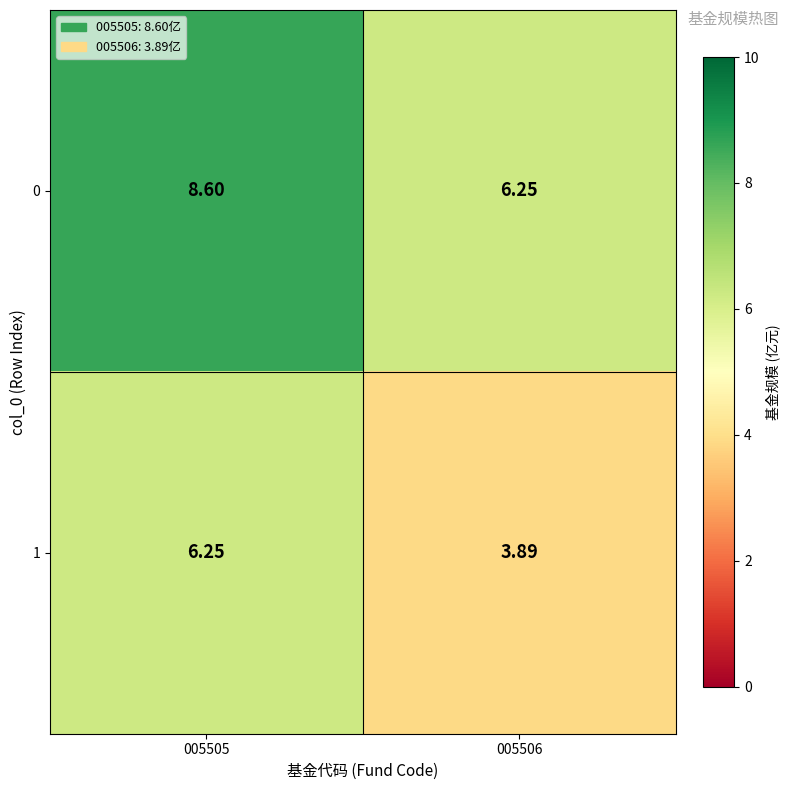

Which label corresponds to the largest value in the chart?

005505